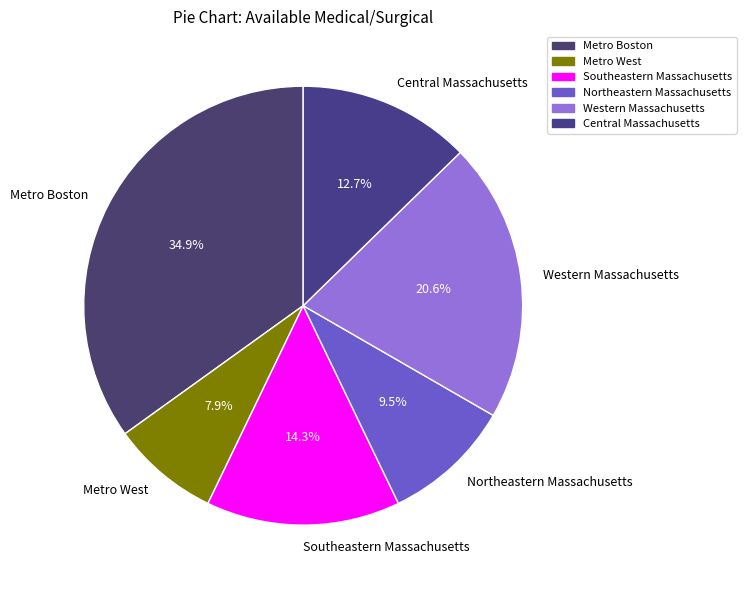

What percentage is the Central Massachusetts slice, to the nearest percent?

13%